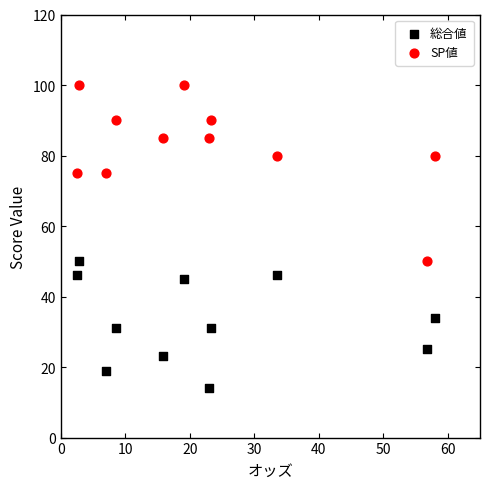

Which series has the widest spread of Y values?

SP値